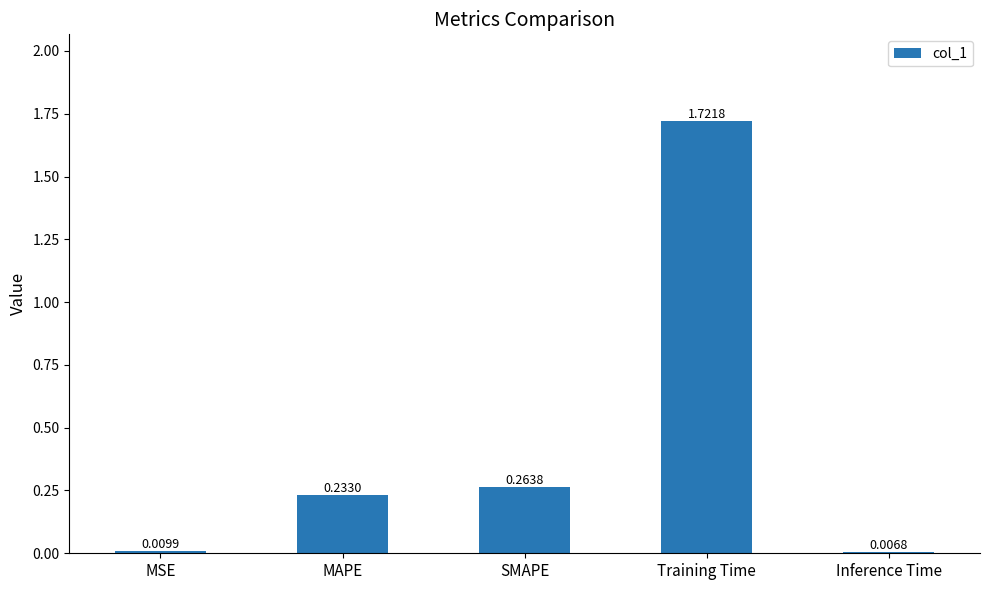

What is the label of the 5th bar from the left?

Inference Time